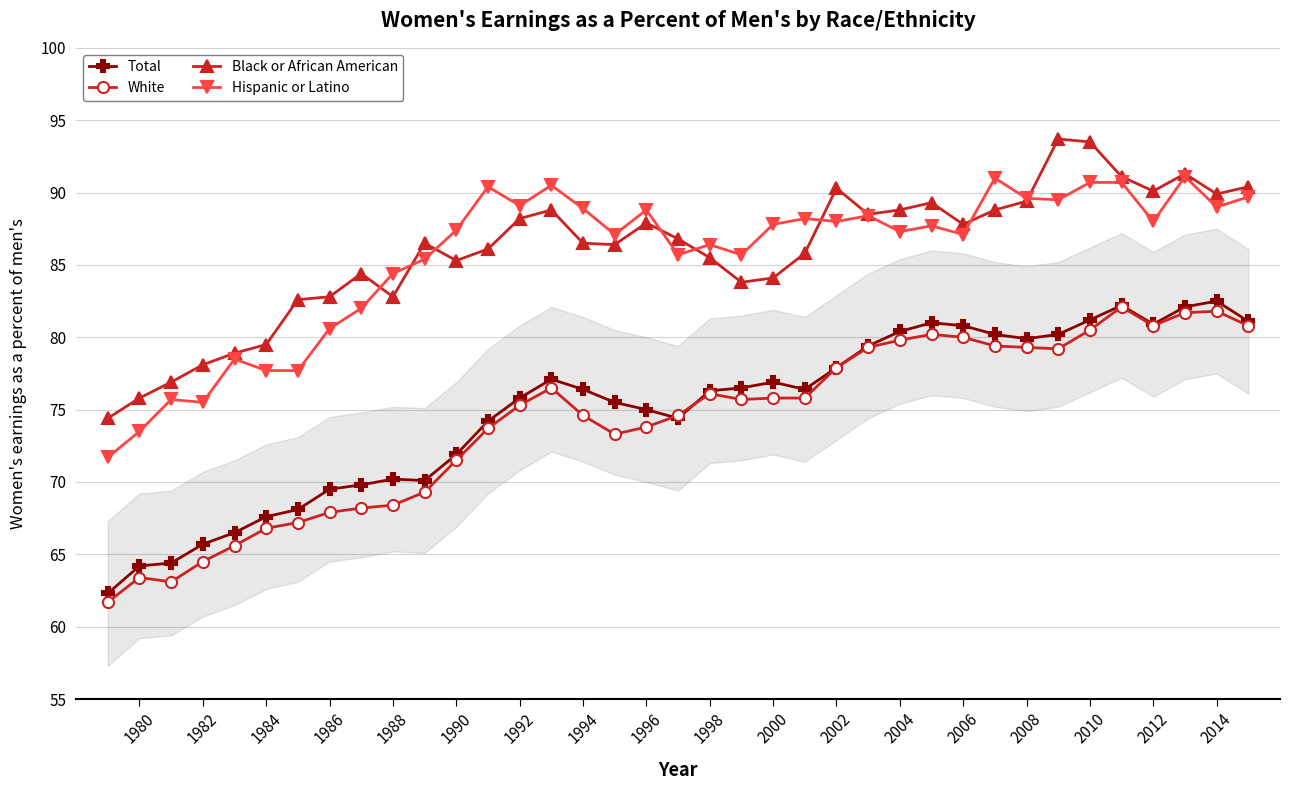

What is the smallest value displayed?

61.7